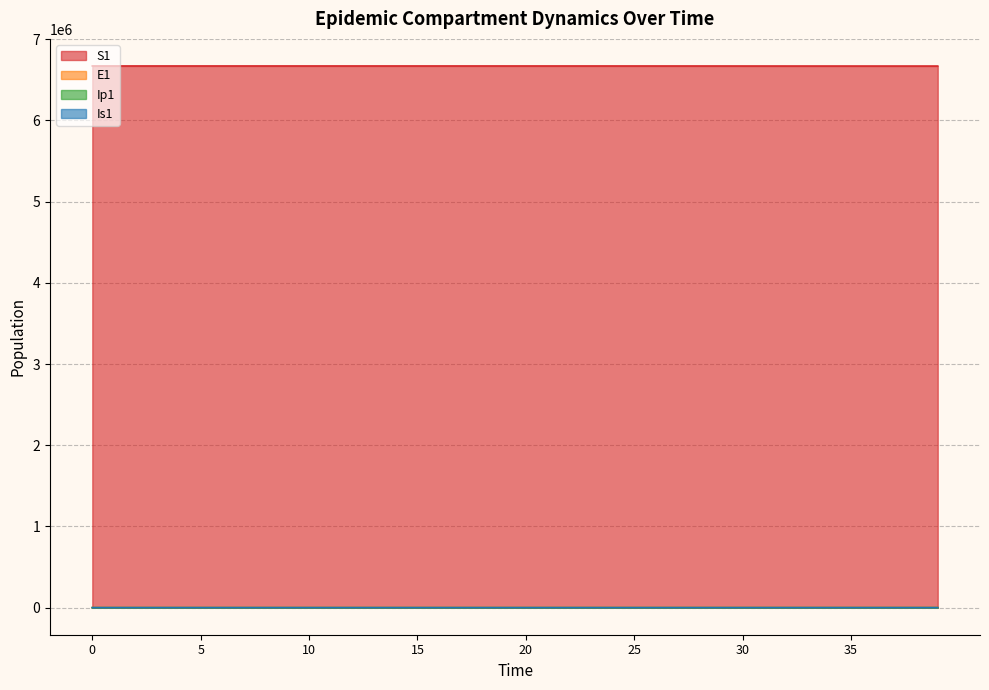

The value of Ip1 at 28 is 13.1. True or false?

False